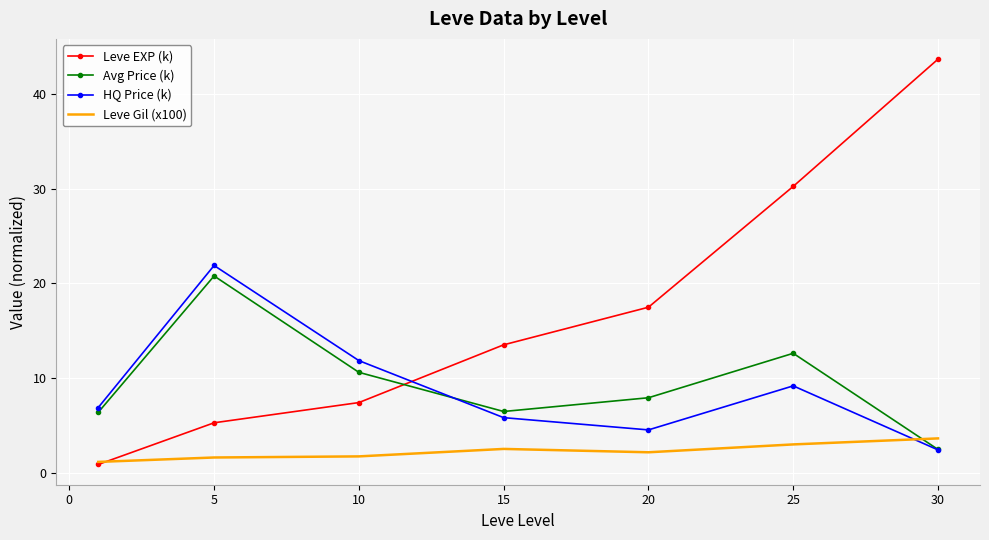

What is the minimum value for HQ Price (k)?

2.4